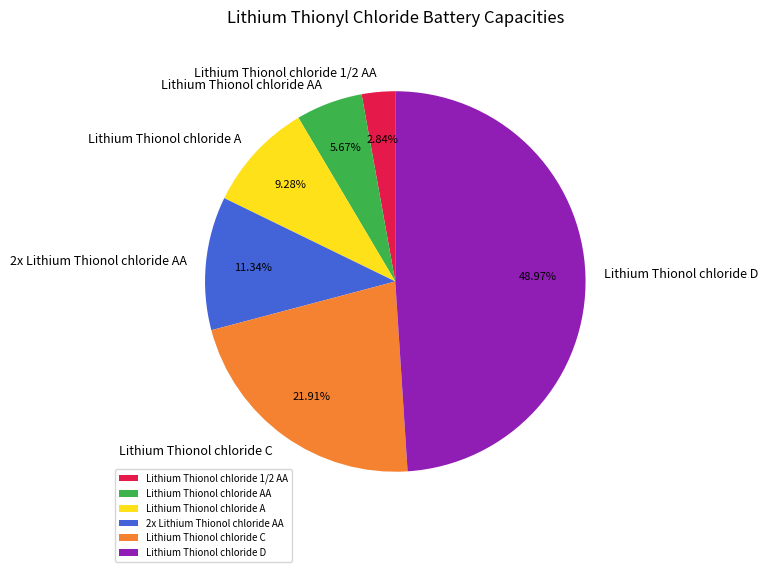

Rank the categories by value from lowest to highest.

Lithium Thionol chloride 1/2 AA, Lithium Thionol chloride AA, Lithium Thionol chloride A, 2x Lithium Thionol chloride AA, Lithium Thionol chloride C, Lithium Thionol chloride D